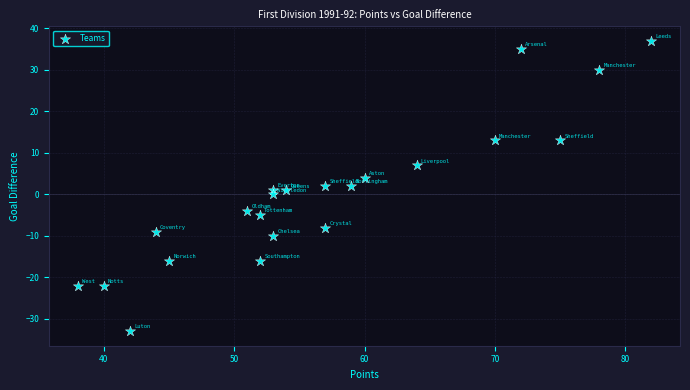

What is the range of Y values (max minus min)?

70